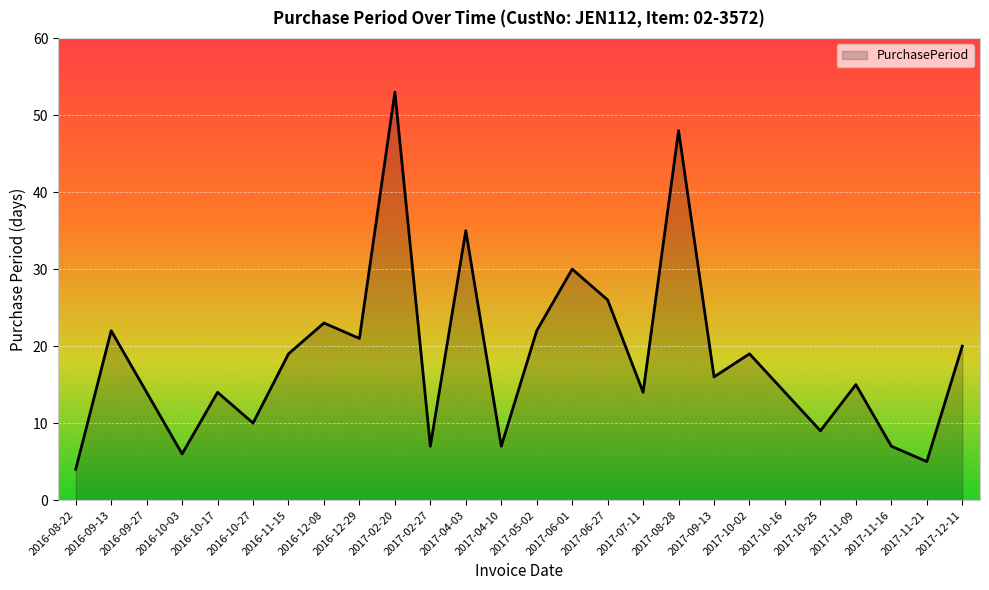

Reading left to right, list all the values displayed in this chart.

2016-08-22=4	2016-09-13=22	2016-09-27=14	2016-10-03=6	2016-10-17=14	2016-10-27=10	2016-11-15=19	2016-12-08=23	2016-12-29=21	2017-02-20=53	2017-02-27=7	2017-04-03=35	2017-04-10=7	2017-05-02=22	2017-06-01=30	2017-06-27=26	2017-07-11=14	2017-08-28=48	2017-09-13=16	2017-10-02=19	2017-10-16=14	2017-10-25=9	2017-11-09=15	2017-11-16=7	2017-11-21=5	2017-12-11=20